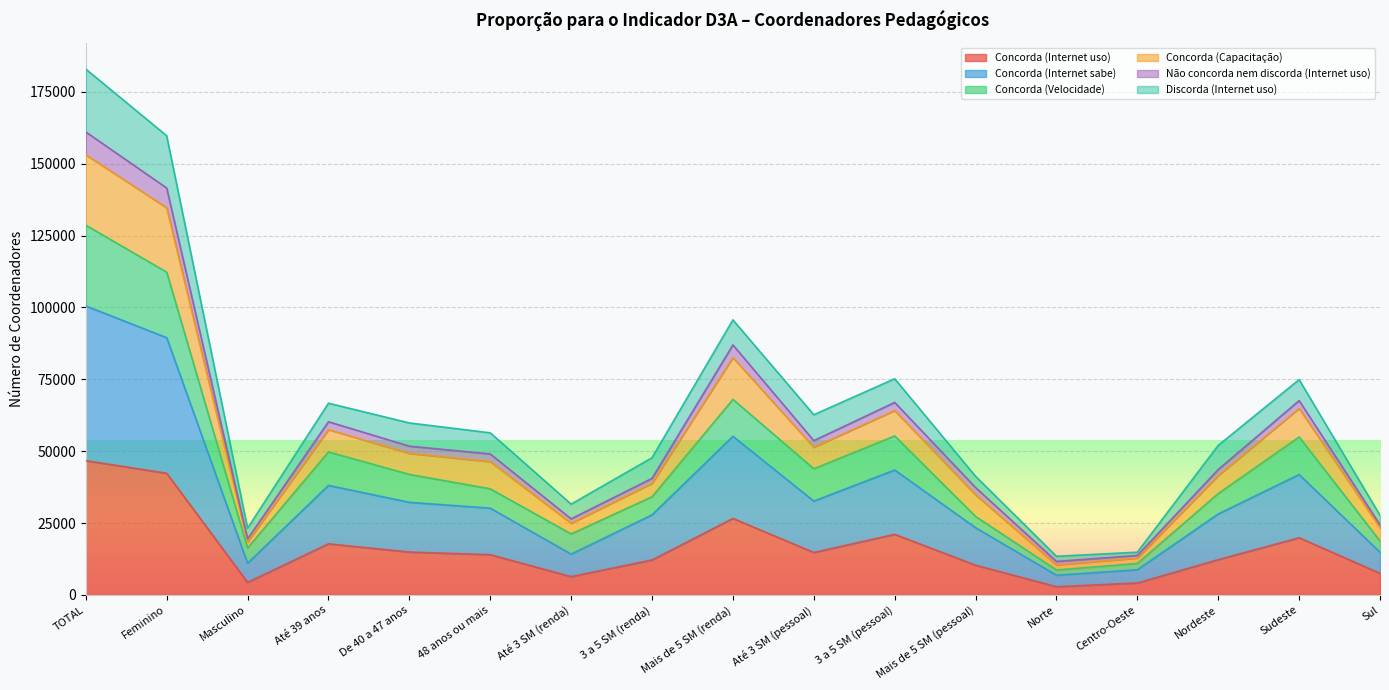

At which category is the sum across all series the highest?

TOTAL